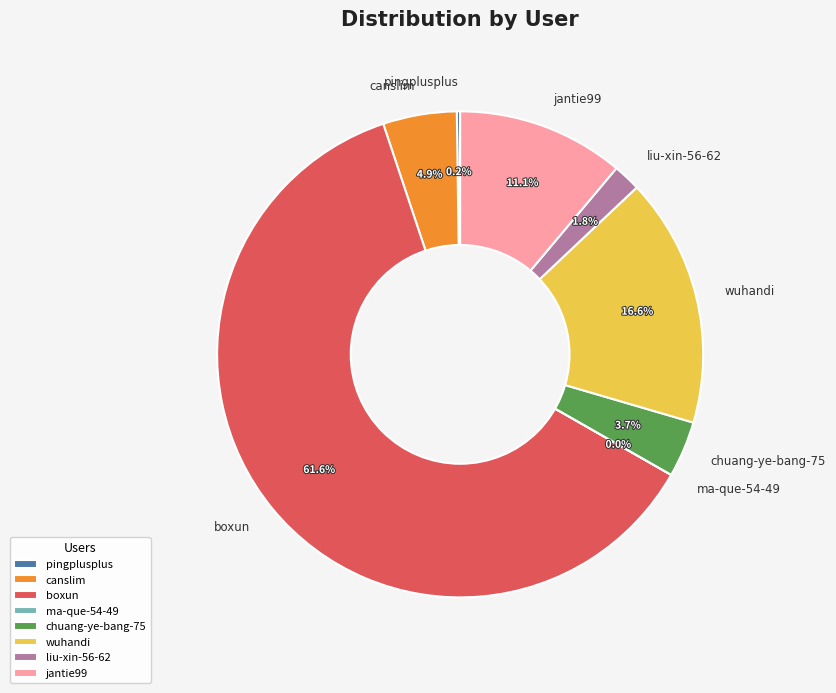

Which category accounts for the majority?

boxun